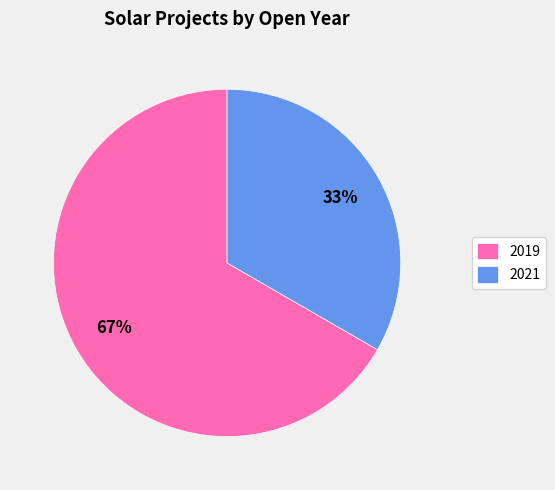

What percentage is the 2021 slice, to the nearest percent?

33%